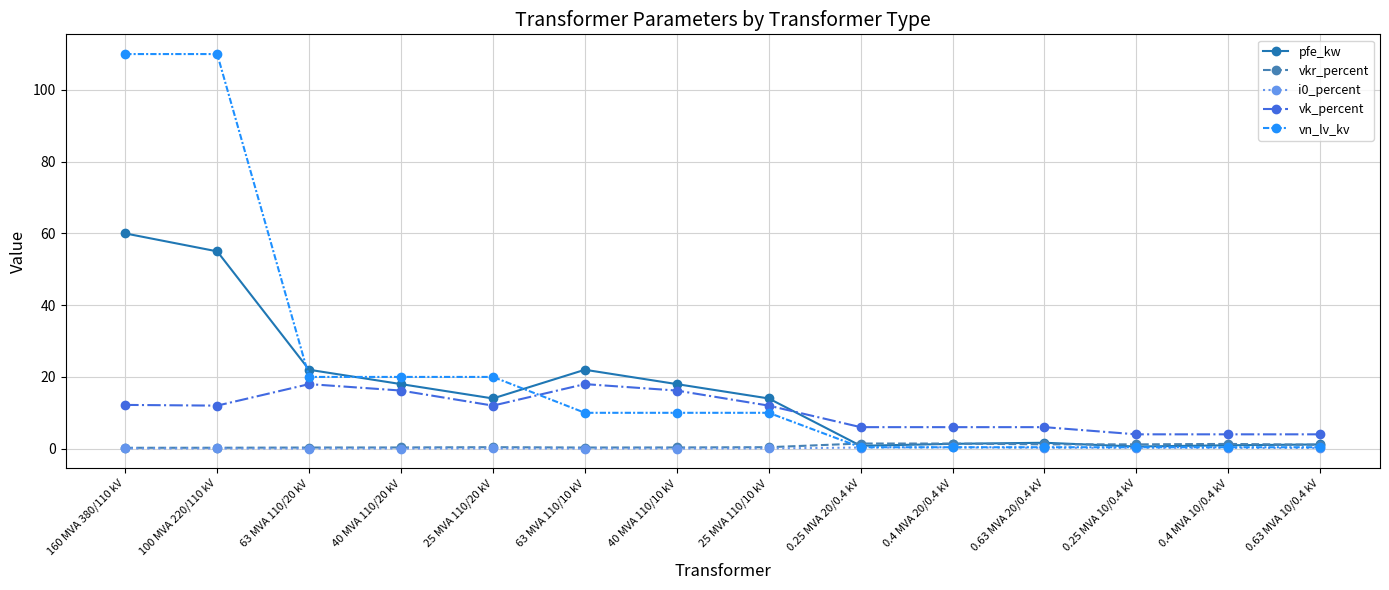

What is the highest value of the pfe_kw series?

60.0